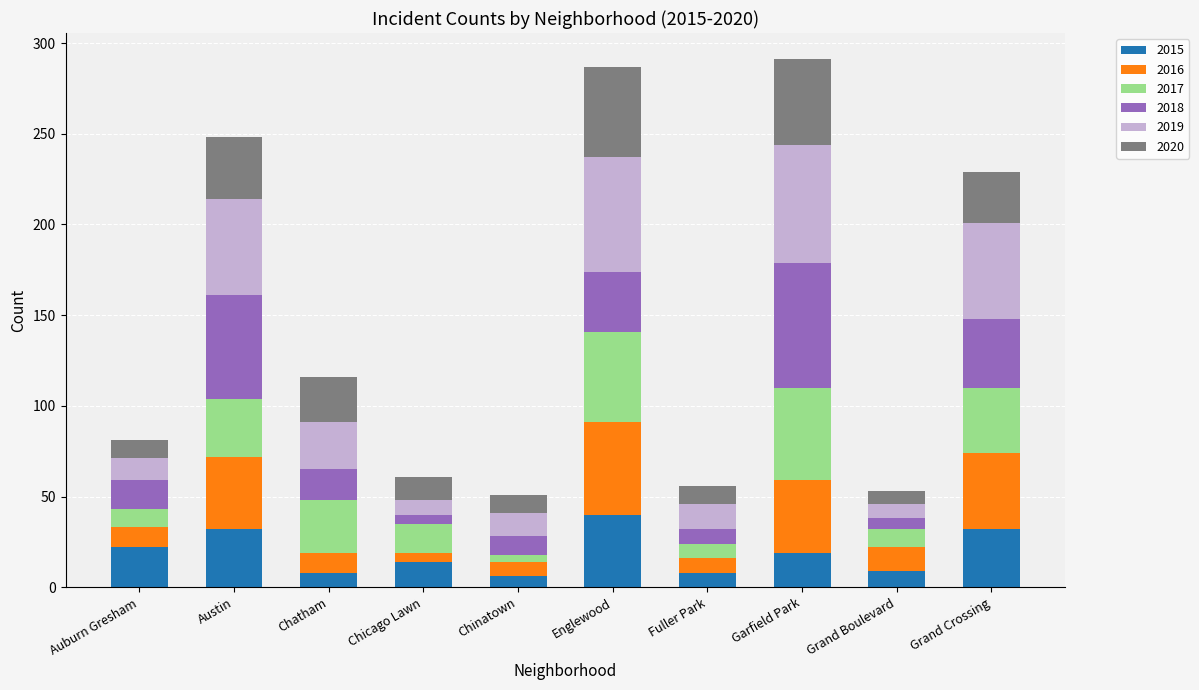

What is the average value of the 2015 series?

19